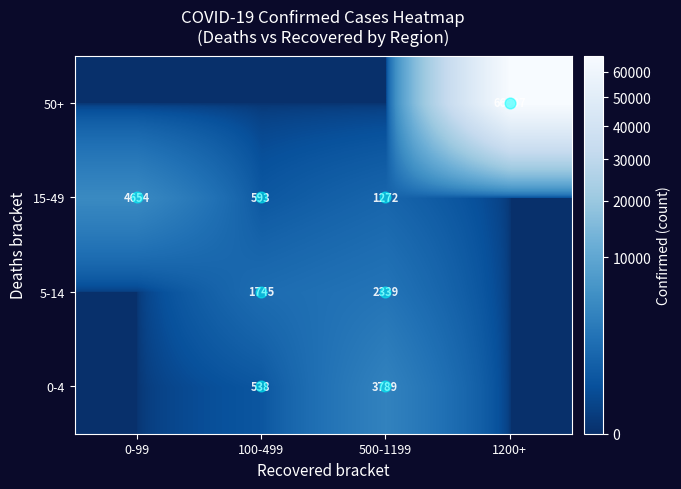

The value of 5-14 at 500-1199 is 2339. True or false?

True